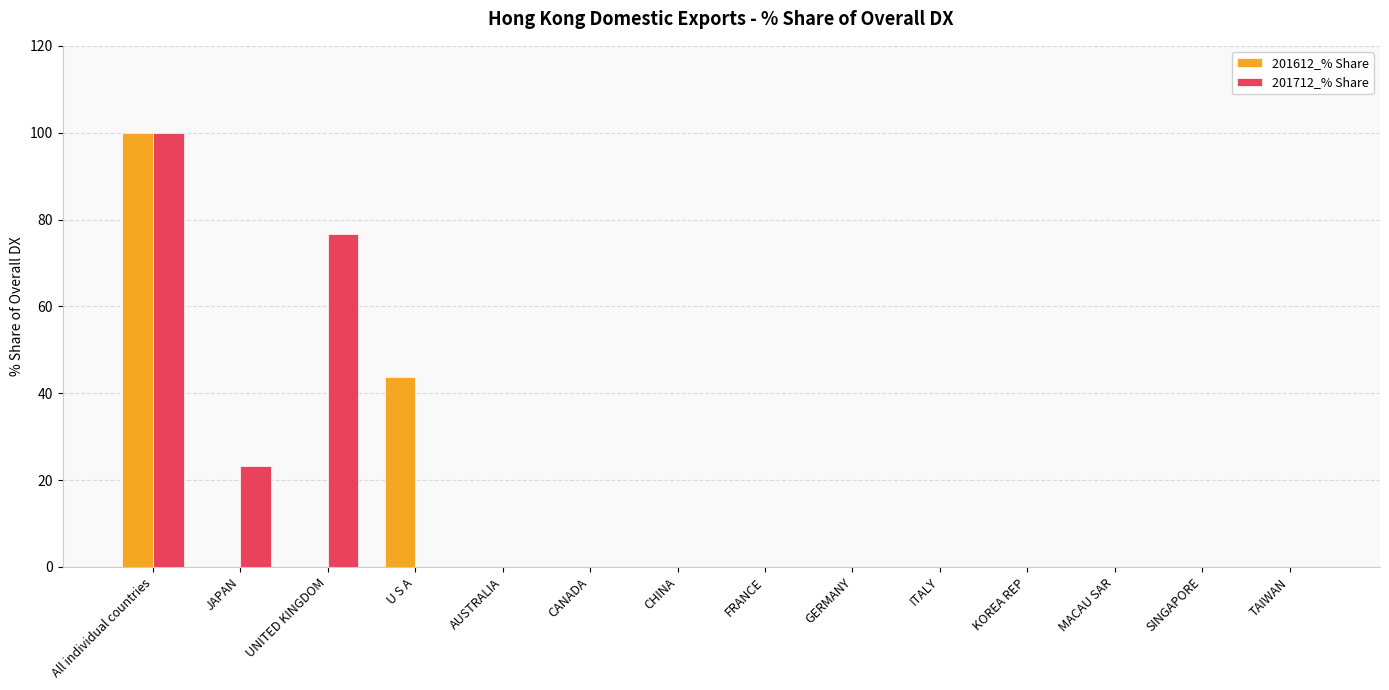

Between All individual countries and UNITED KINGDOM, which series saw the biggest shift?

201612_% Share